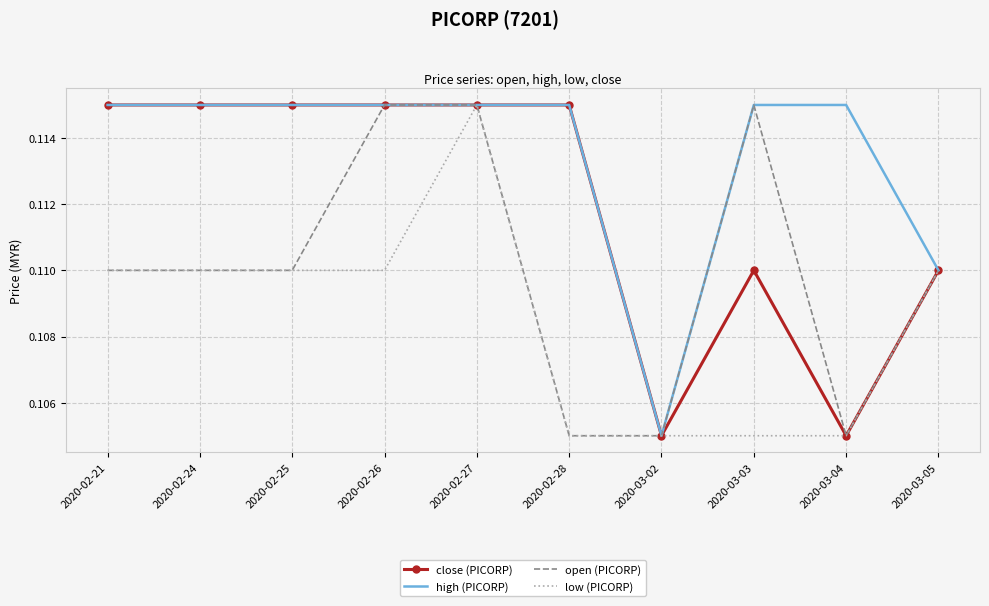

At which label is high (PICORP) closest to 0?

2020-03-02